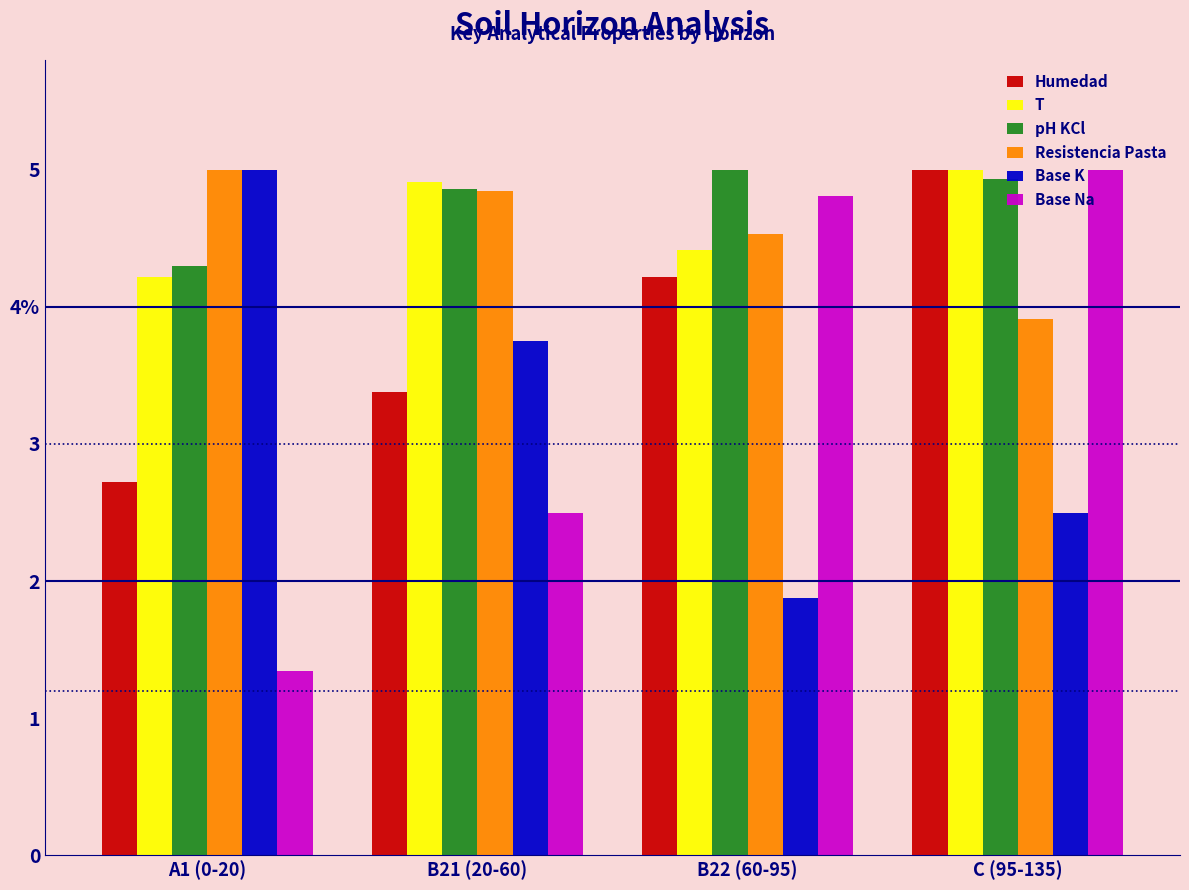

What are all the series names shown in the legend?

Humedad, T, pH KCl, Resistencia Pasta, Base K, Base Na